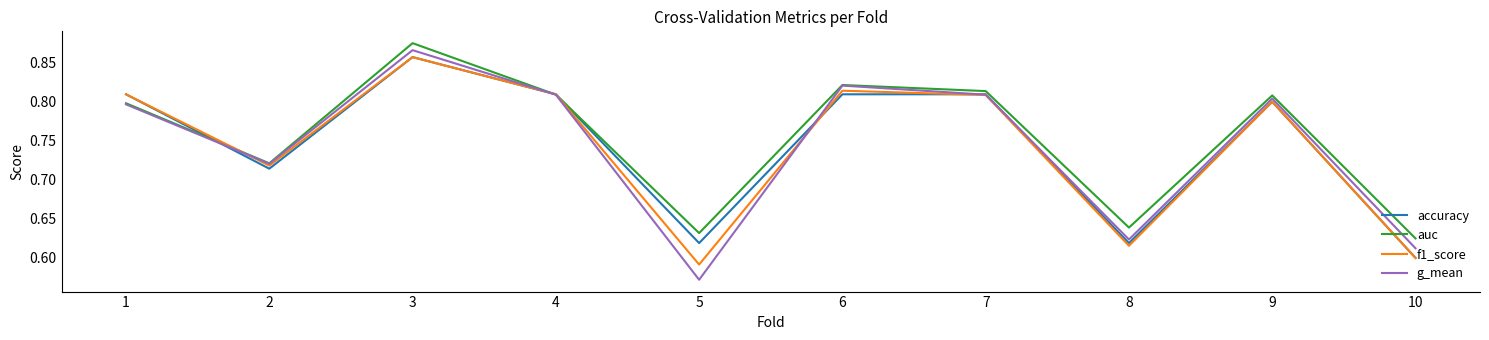

Which category has the highest value in the f1_score series?

3